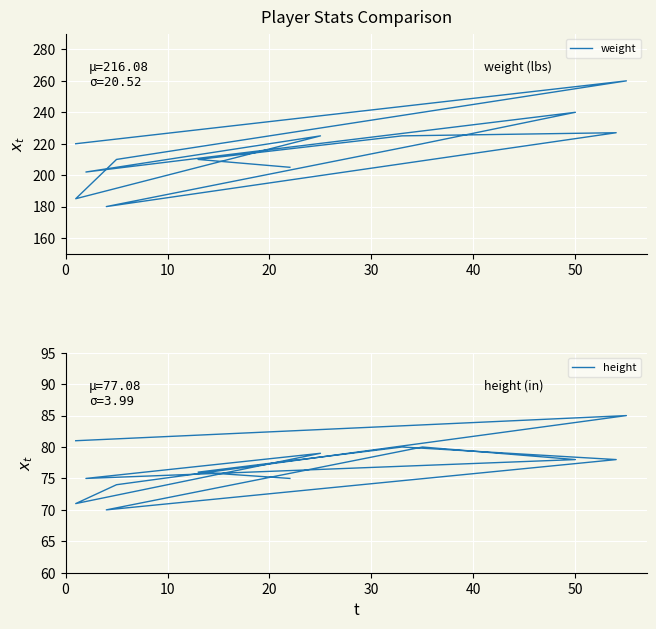

What is the average value of the weight series?

216